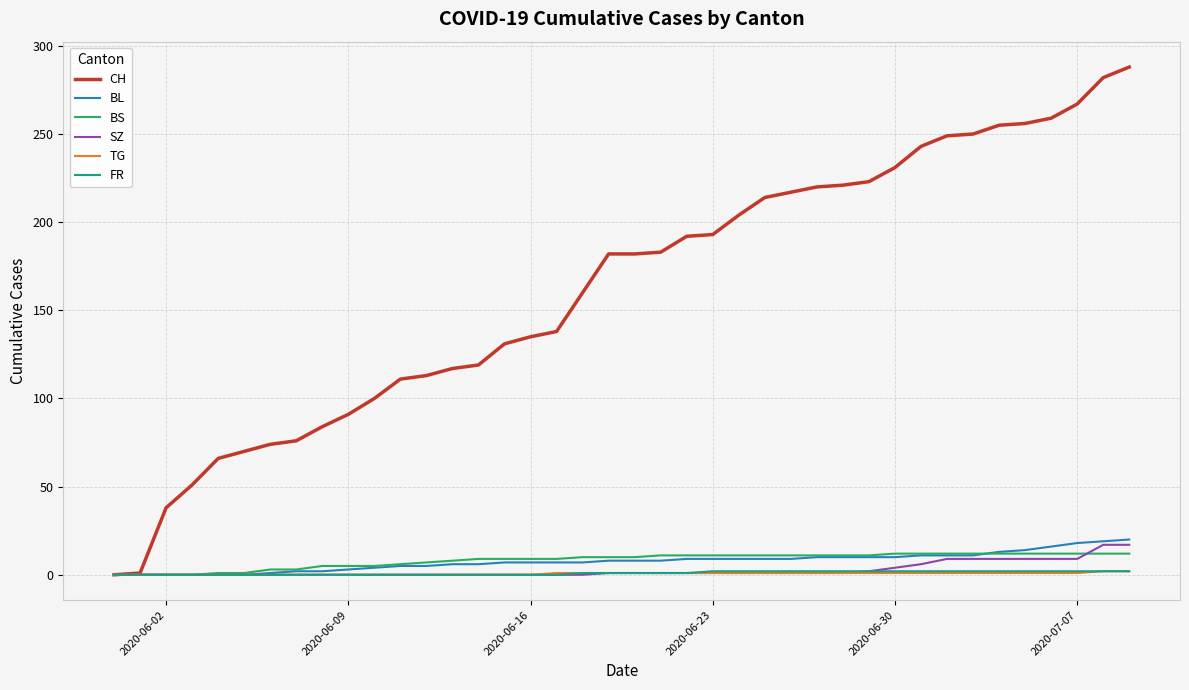

Which series has the widest spread of values?

CH